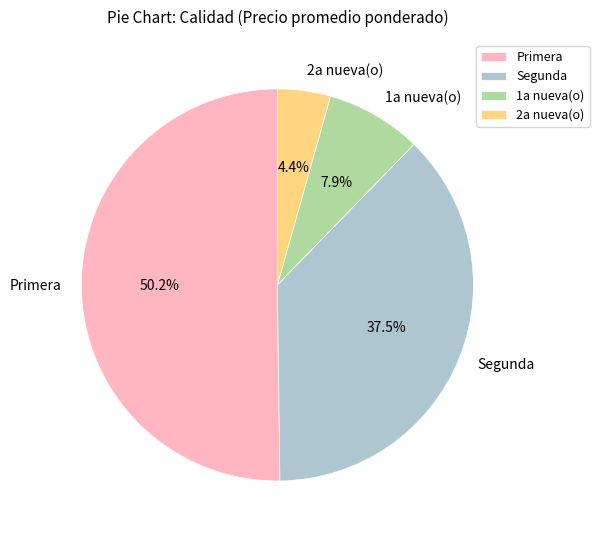

Which has a higher value, Primera or 1a nueva(o)?

Primera